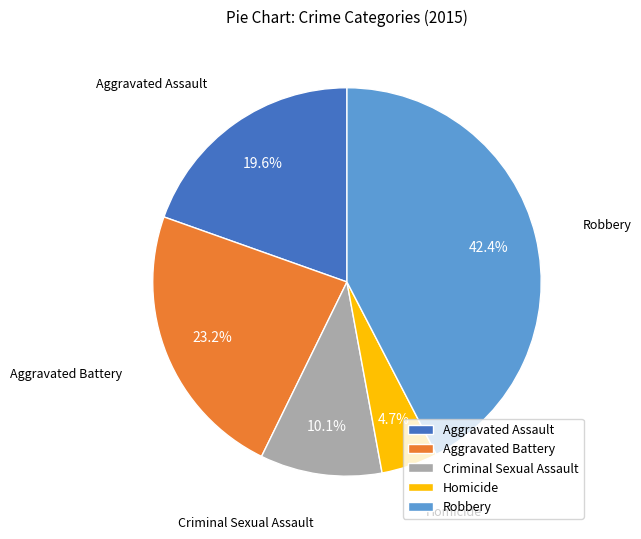

To the nearest percent, what is the combined percentage of Criminal Sexual Assault and Aggravated Assault?

30%